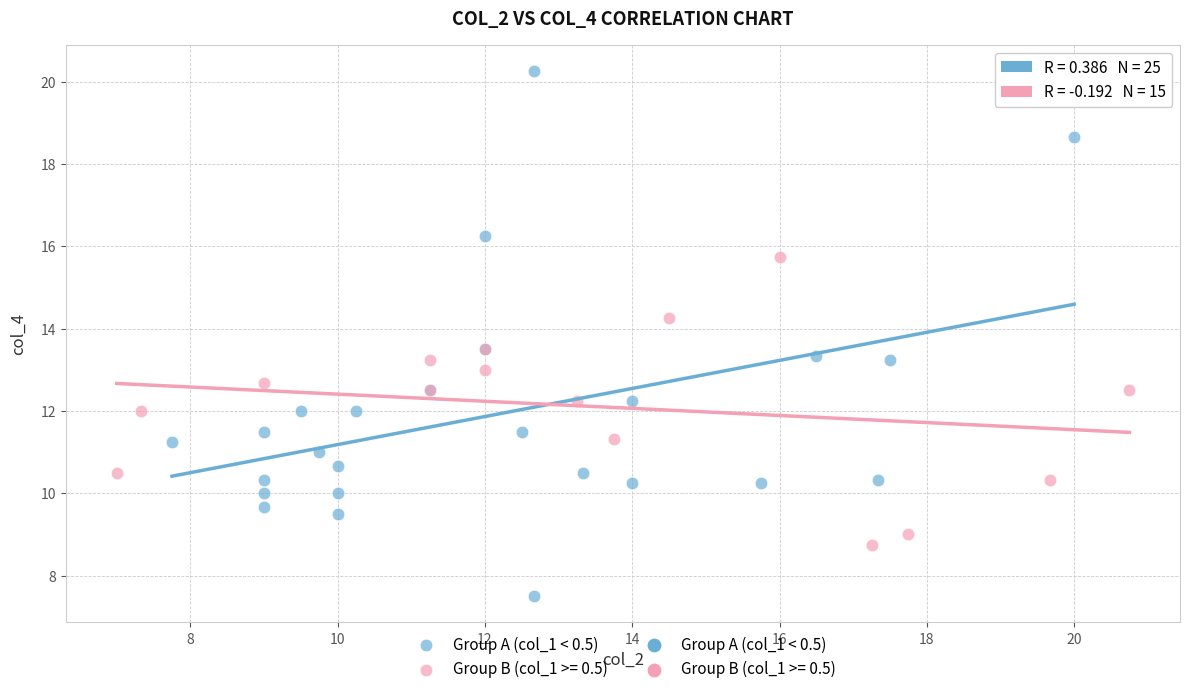

Which series reaches the maximum Y coordinate?

Group A (col_1 < 0.5)